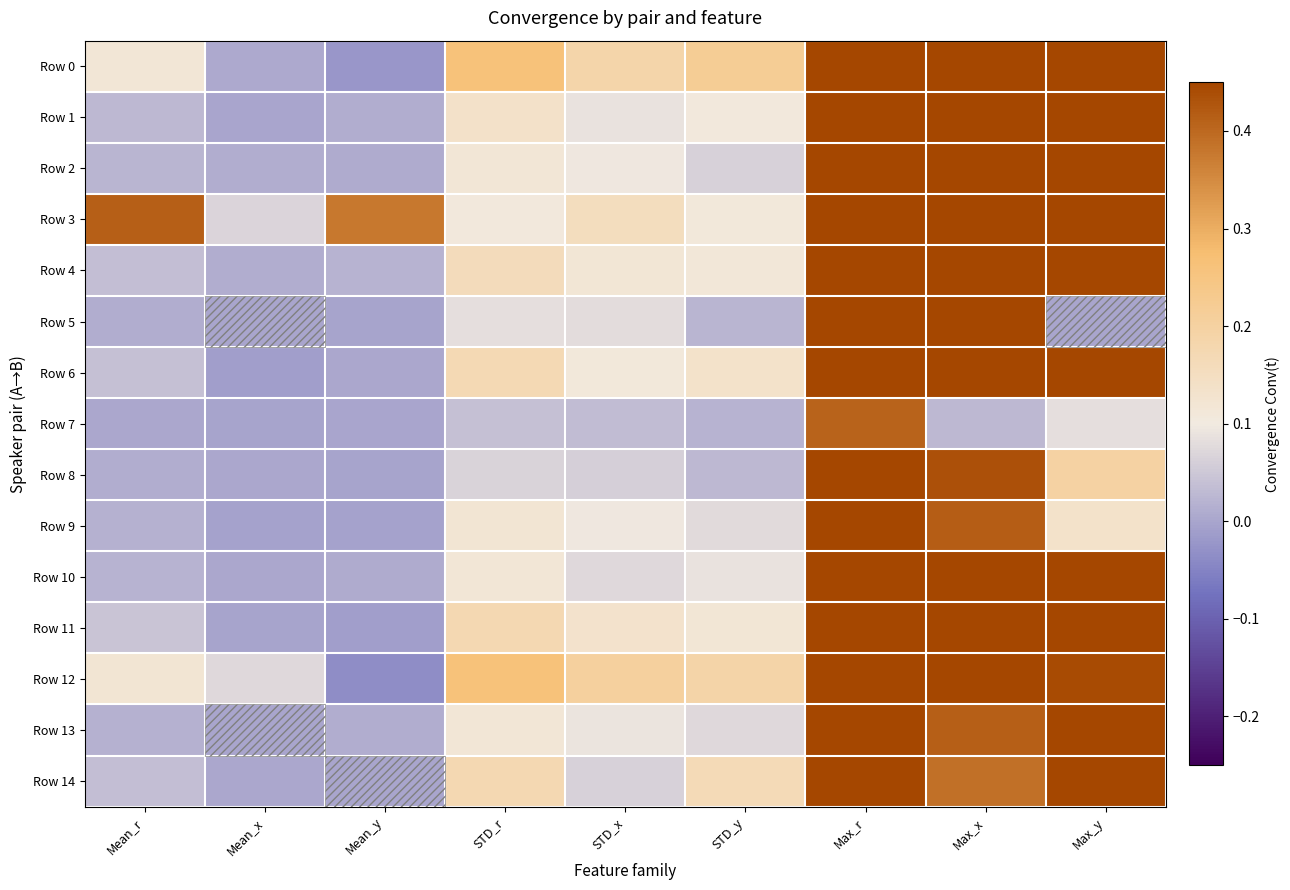

Reading right to left, extract all data points from this chart.

Row 0: Max_y=0.7	Max_x=0.6	Max_r=1.0	STD_y=0.2	STD_x=0.2	STD_r=0.3	Mean_y=-0.0	Mean_x=0.0	Mean_r=0.1
Row 1: Max_y=0.8	Max_x=0.6	Max_r=0.8	STD_y=0.1	STD_x=0.1	STD_r=0.1	Mean_y=0.0	Mean_x=0.0	Mean_r=0.0
Row 2: Max_y=0.5	Max_x=0.7	Max_r=0.7	STD_y=0.1	STD_x=0.1	STD_r=0.1	Mean_y=0.0	Mean_x=0.0	Mean_r=0.0
Row 3: Max_y=0.9	Max_x=0.8	Max_r=1.0	STD_y=0.1	STD_x=0.2	STD_r=0.1	Mean_y=0.4	Mean_x=0.1	Mean_r=0.4
Row 4: Max_y=0.9	Max_x=0.8	Max_r=1.0	STD_y=0.1	STD_x=0.1	STD_r=0.2	Mean_y=0.0	Mean_x=0.0	Mean_r=0.0
Row 5: Max_y=0.0	Max_x=0.7	Max_r=0.7	STD_y=0.0	STD_x=0.1	STD_r=0.1	Mean_y=-0.0	Mean_x=0.0	Mean_r=0.0
Row 6: Max_y=0.8	Max_x=0.6	Max_r=1.0	STD_y=0.1	STD_x=0.1	STD_r=0.2	Mean_y=0.0	Mean_x=-0.0	Mean_r=0.0
Row 7: Max_y=0.1	Max_x=0.0	Max_r=0.4	STD_y=0.0	STD_x=0.0	STD_r=0.0	Mean_y=-0.0	Mean_x=-0.0	Mean_r=0.0
Row 8: Max_y=0.2	Max_x=0.4	Max_r=0.5	STD_y=0.0	STD_x=0.1	STD_r=0.1	Mean_y=-0.0	Mean_x=0.0	Mean_r=0.0
Row 9: Max_y=0.1	Max_x=0.4	Max_r=0.9	STD_y=0.1	STD_x=0.1	STD_r=0.1	Mean_y=-0.0	Mean_x=-0.0	Mean_r=0.0
Row 10: Max_y=0.9	Max_x=0.5	Max_r=0.9	STD_y=0.1	STD_x=0.1	STD_r=0.1	Mean_y=0.0	Mean_x=0.0	Mean_r=0.0
Row 11: Max_y=0.7	Max_x=0.7	Max_r=0.9	STD_y=0.1	STD_x=0.1	STD_r=0.2	Mean_y=-0.0	Mean_x=-0.0	Mean_r=0.0
Row 12: Max_y=0.4	Max_x=0.8	Max_r=0.8	STD_y=0.2	STD_x=0.2	STD_r=0.3	Mean_y=-0.0	Mean_x=0.1	Mean_r=0.1
Row 13: Max_y=0.6	Max_x=0.4	Max_r=0.9	STD_y=0.1	STD_x=0.1	STD_r=0.1	Mean_y=0.0	Mean_x=-0.0	Mean_r=0.0
Row 14: Max_y=1.0	Max_x=0.4	Max_r=1.0	STD_y=0.2	STD_x=0.1	STD_r=0.2	Mean_y=0.0	Mean_x=0.0	Mean_r=0.0